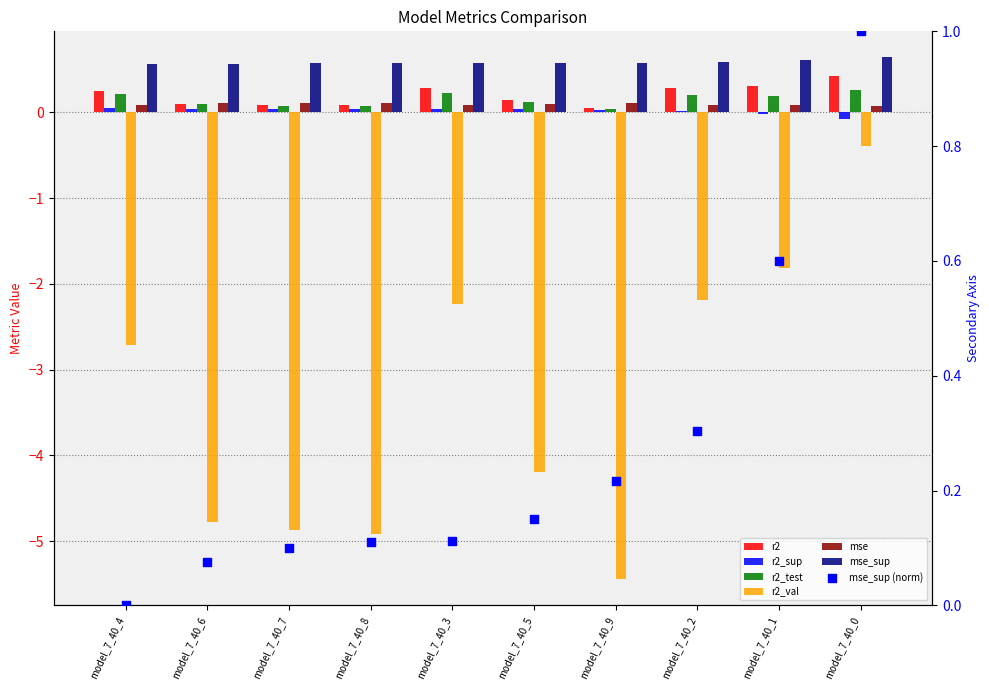

At how many categories does at least one series exceed 0?

10